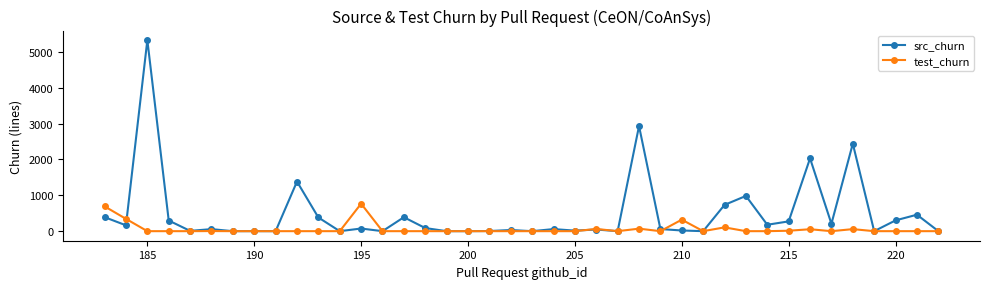

At which category does the chart reach its peak across all series?

185